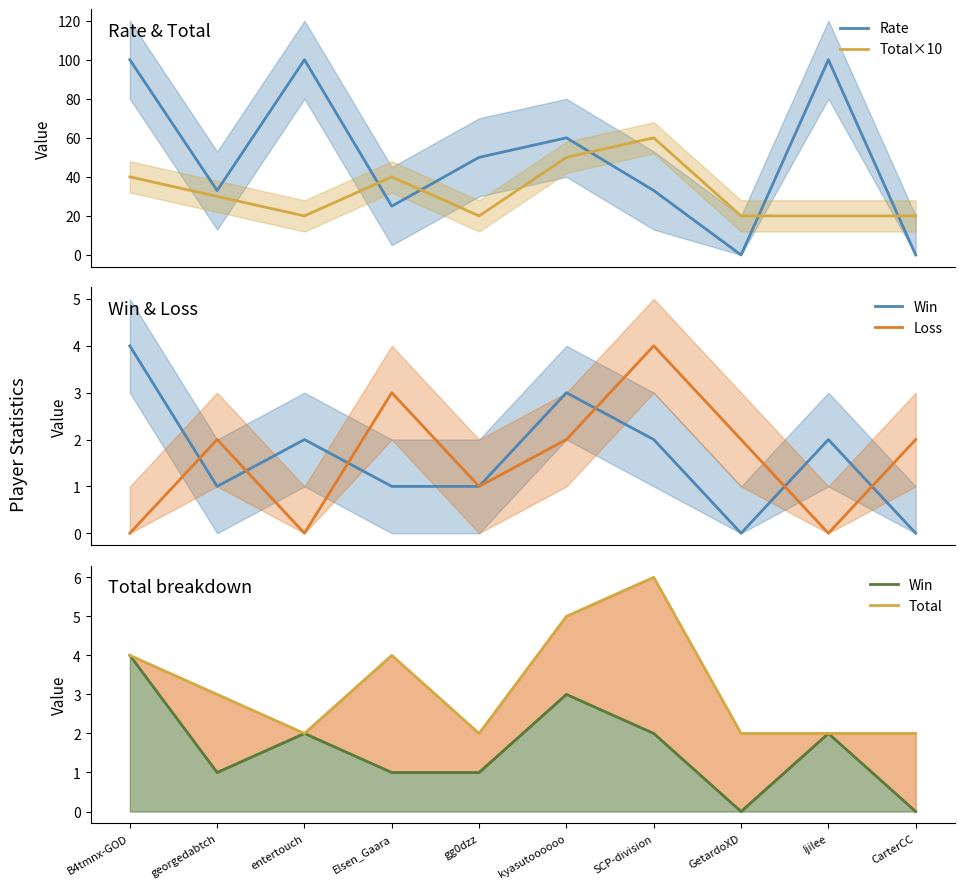

How many lines are shown in the chart?

5